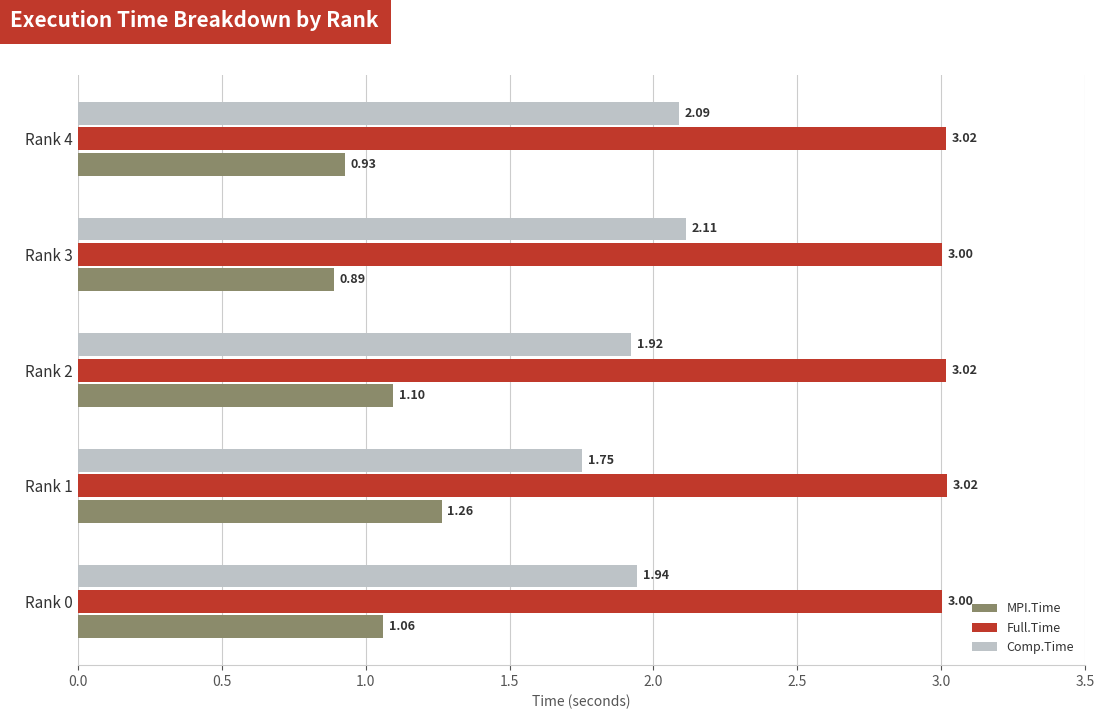

List the series in order of their overall mean, highest first.

Full.Time, Comp.Time, MPI.Time